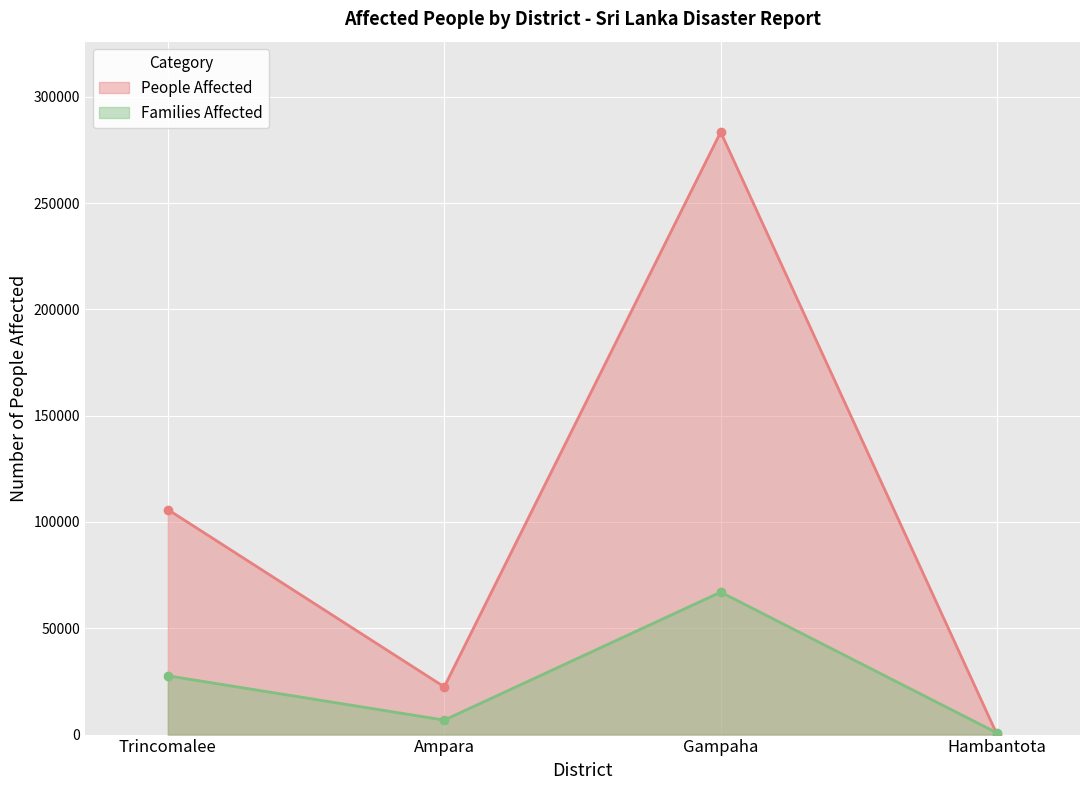

The chart shows a value of 283393 at Gampaha. True or false?

True